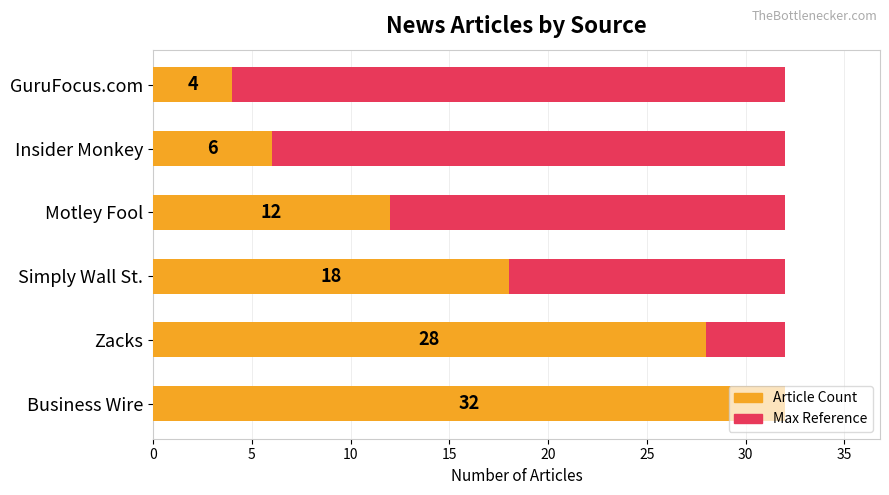

The value of Article Count at Insider Monkey is 1.5. True or false?

False